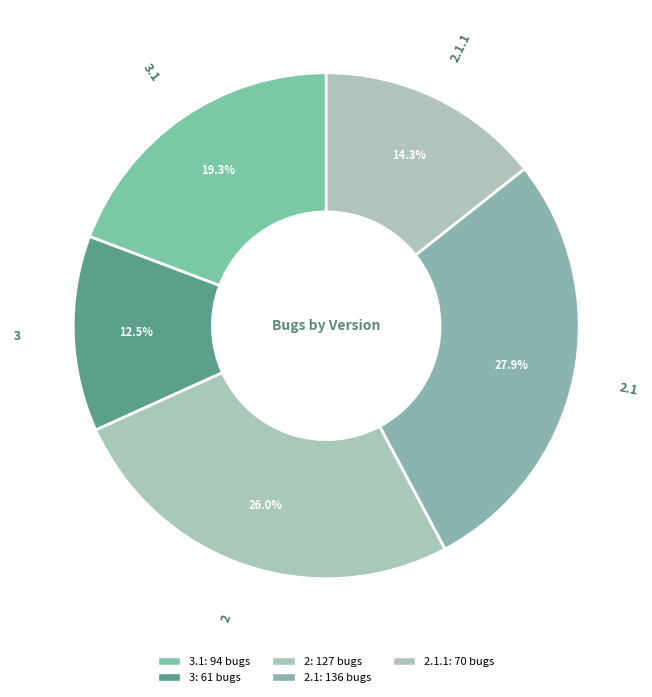

How many segments does this pie chart have?

5